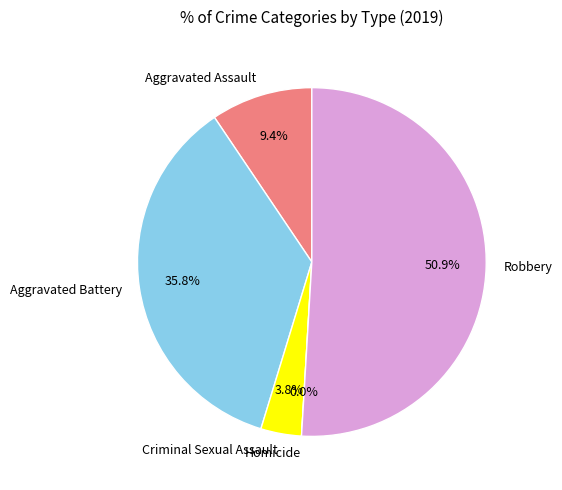

Rank the categories by value from highest to lowest.

Robbery, Aggravated Battery, Aggravated Assault, Criminal Sexual Assault, Homicide